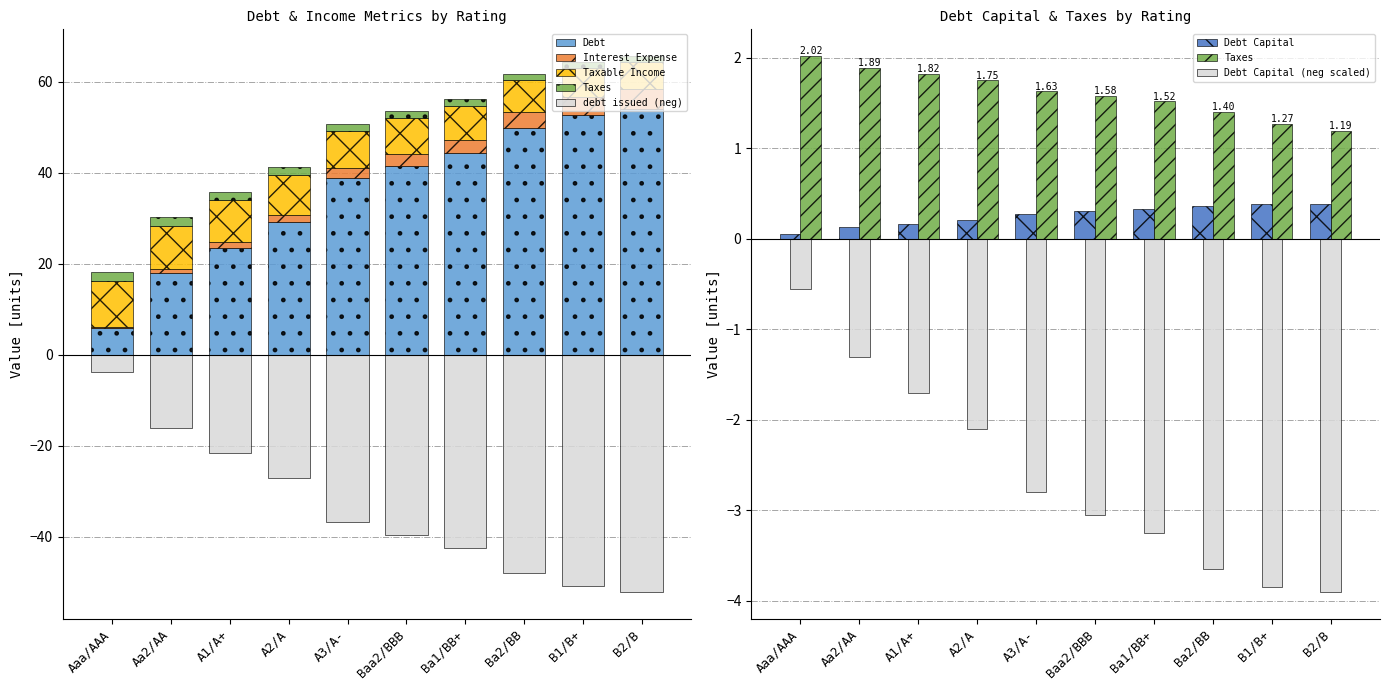

At how many categories does at least one series exceed 8?

10